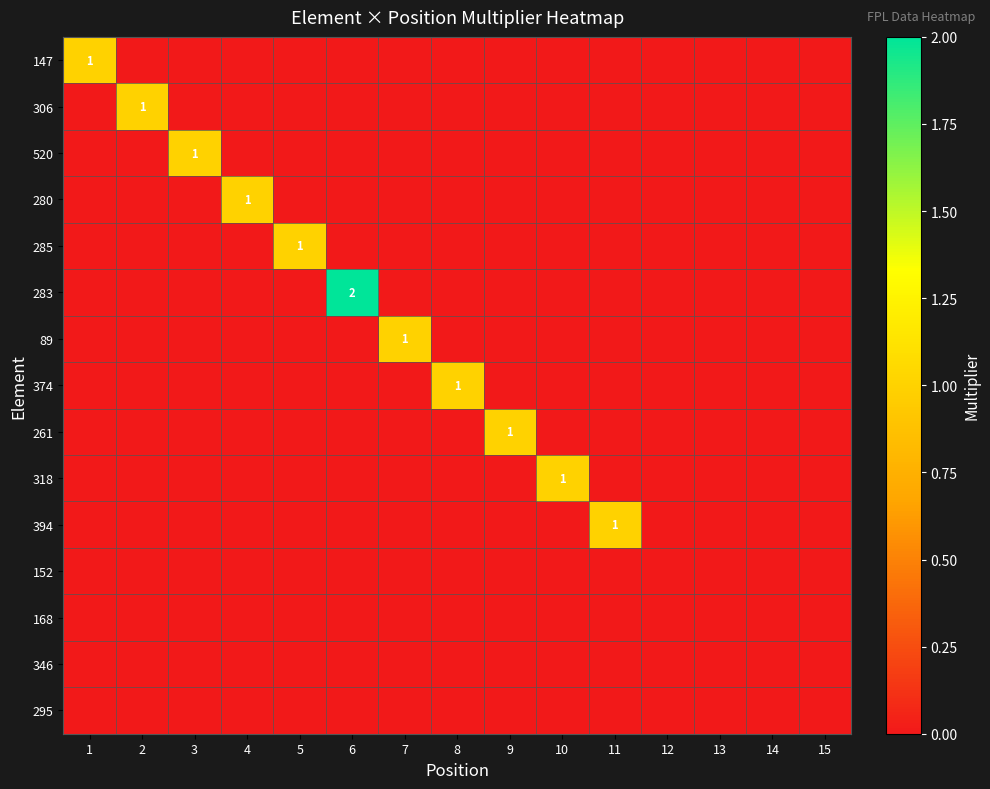

Which series has the widest spread of values?

283